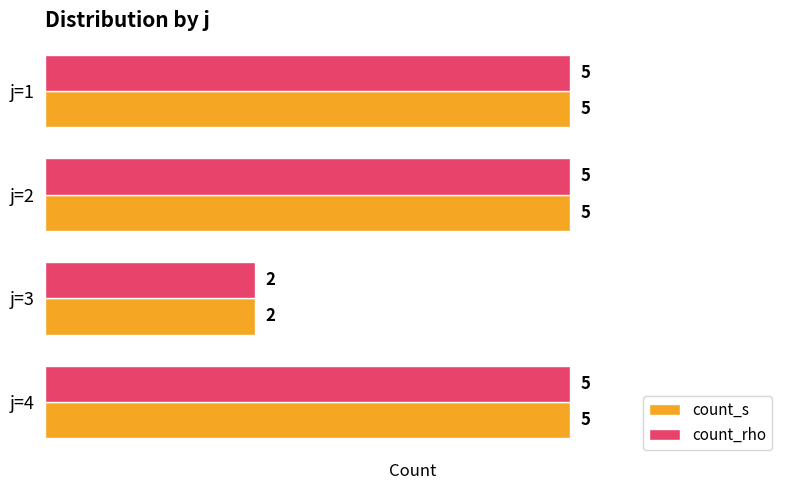

At which label is count_rho closest to 3?

j=3